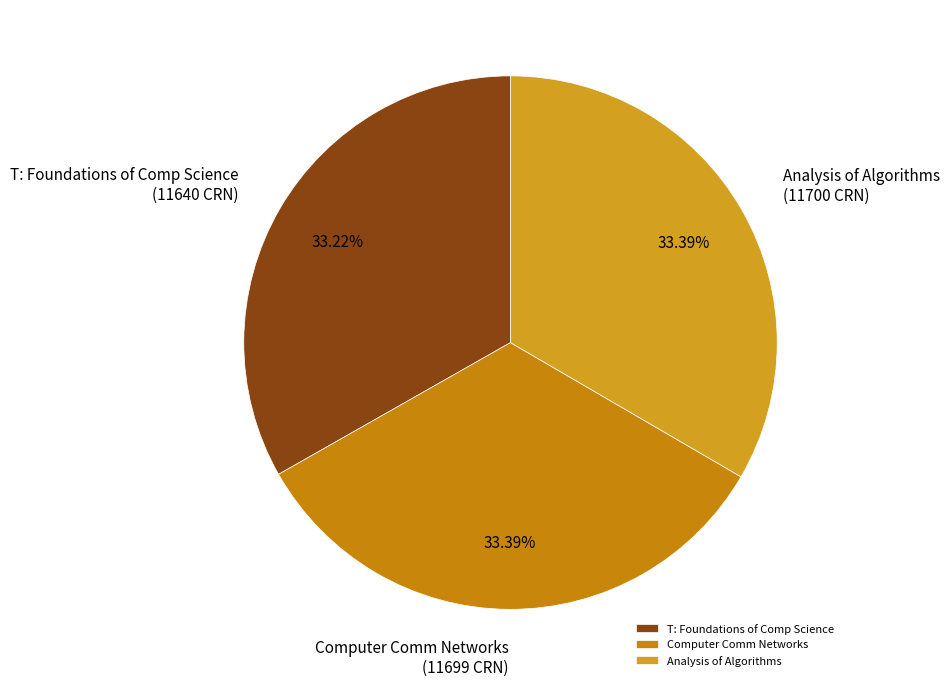

Is the sum of Analysis of Algorithms and T: Foundations of Comp Science greater than half?

Yes